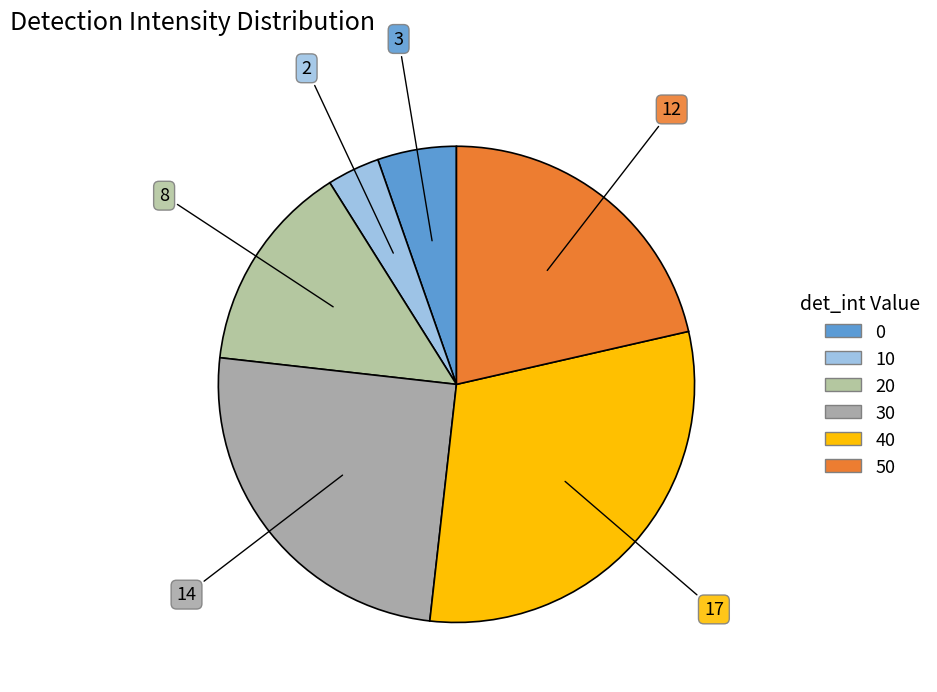

What is the smallest slice in the pie chart?

10